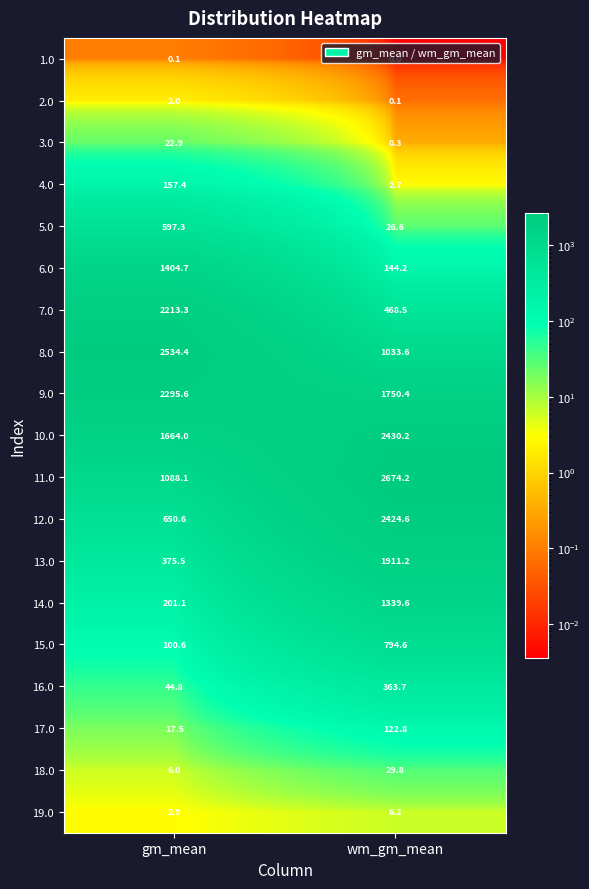

What is the greatest value displayed?

2674.2